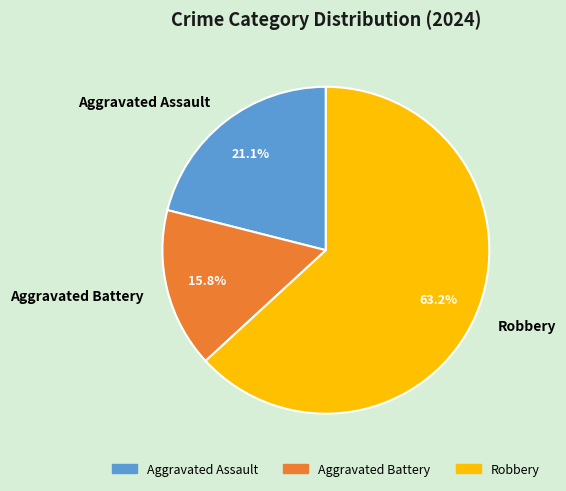

How many segments does this pie chart have?

3